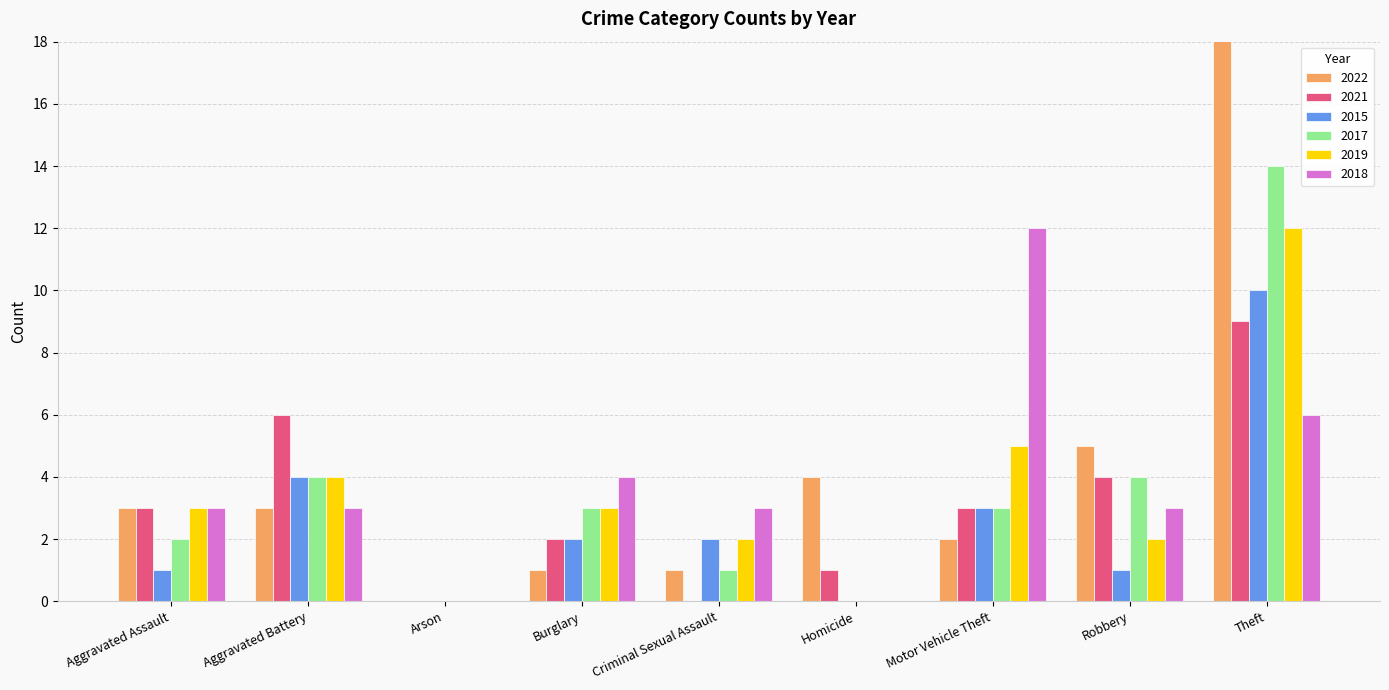

At which label does 2019 reach its peak?

Theft